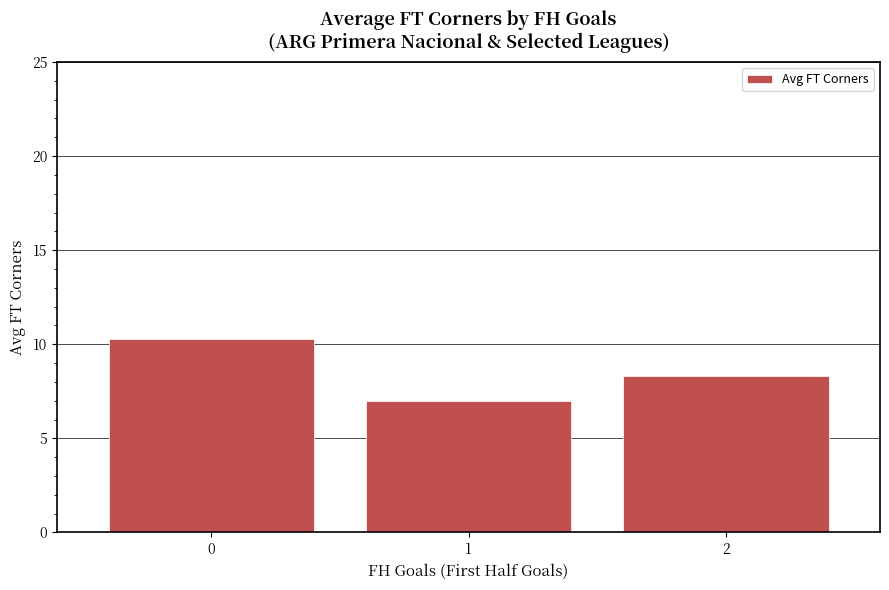

Approximately how many times larger is the value at 2 compared to 1?

1.2